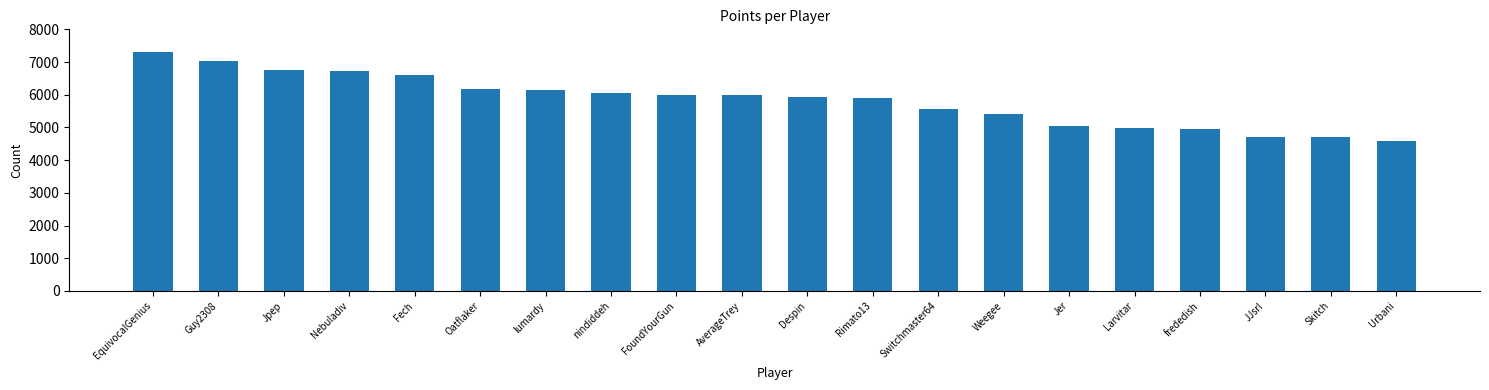

At which category does the chart reach its minimum across all series?

Urbani